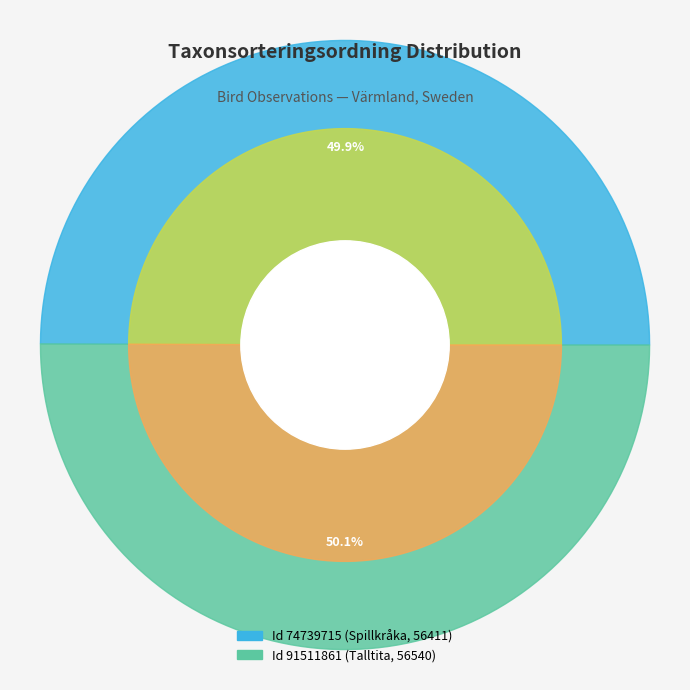

How many slices are in this pie chart?

2